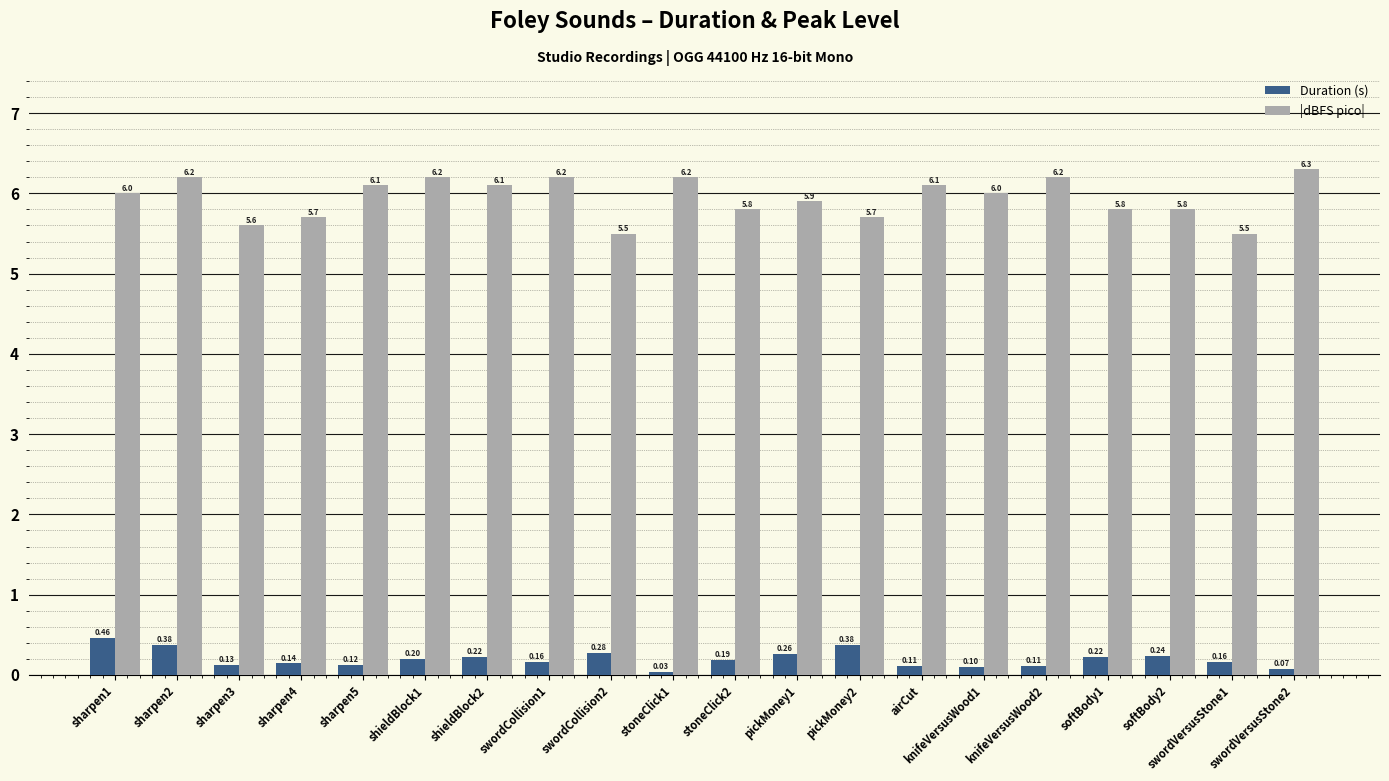

Is the value of |dBFS pico| at airCut greater than the value of Duration (s) at stoneClick2?

Yes